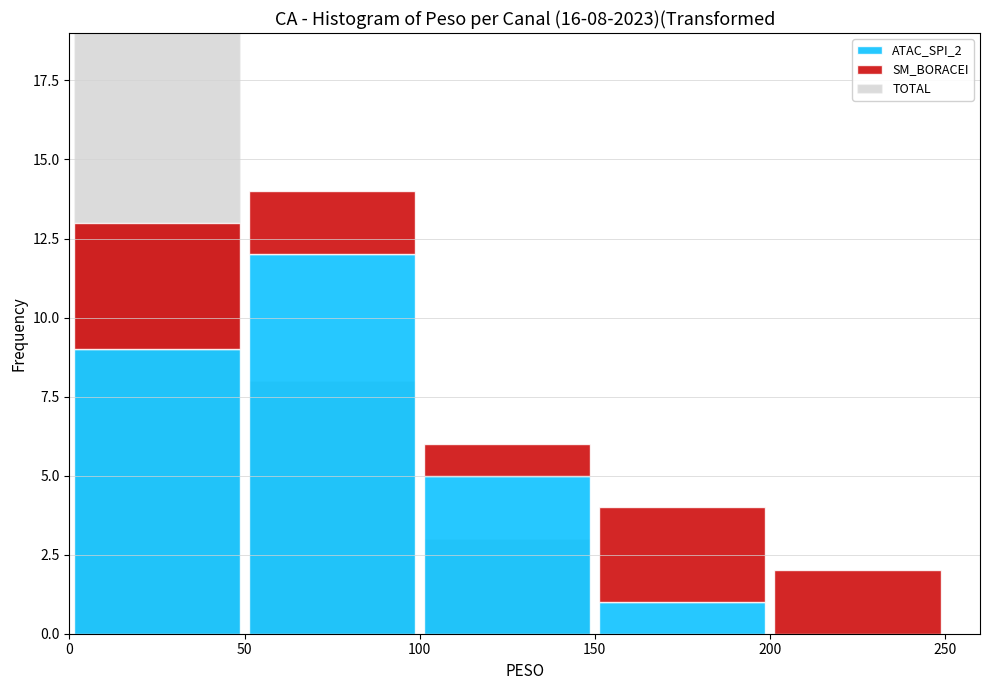

Which series has the largest range (max minus min)?

TOTAL